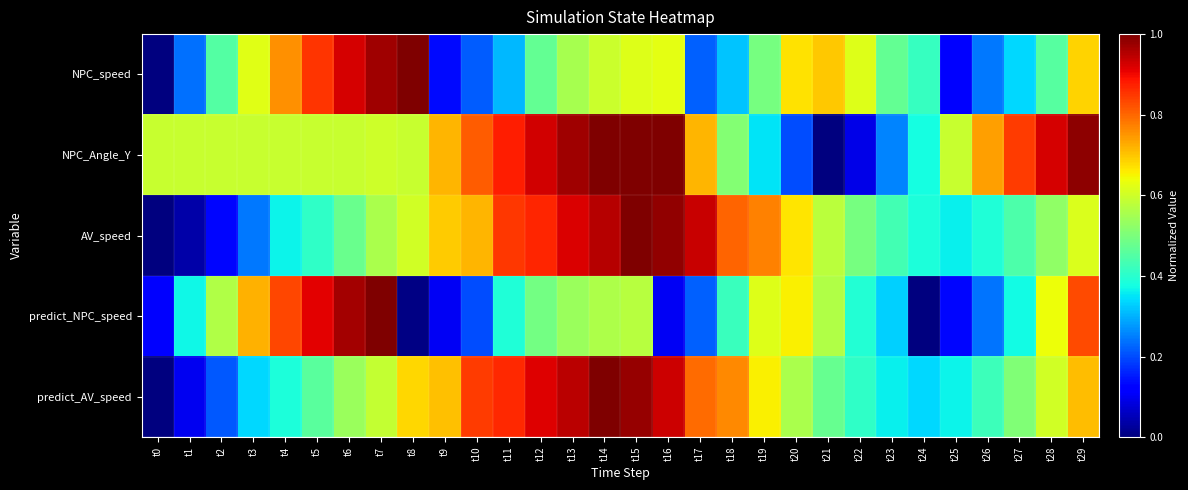

Between t16 and t17, which series saw the biggest shift?

NPC_speed